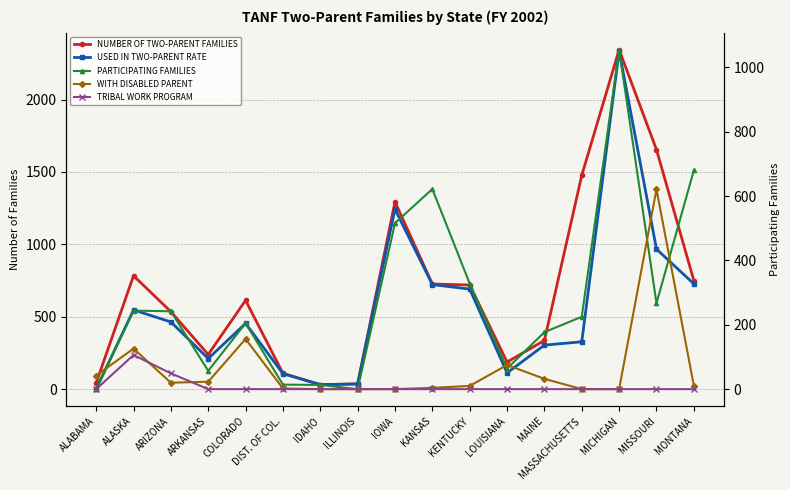

What is the difference between the second highest and minimum values in the WITH DISABLED PARENT series?

156